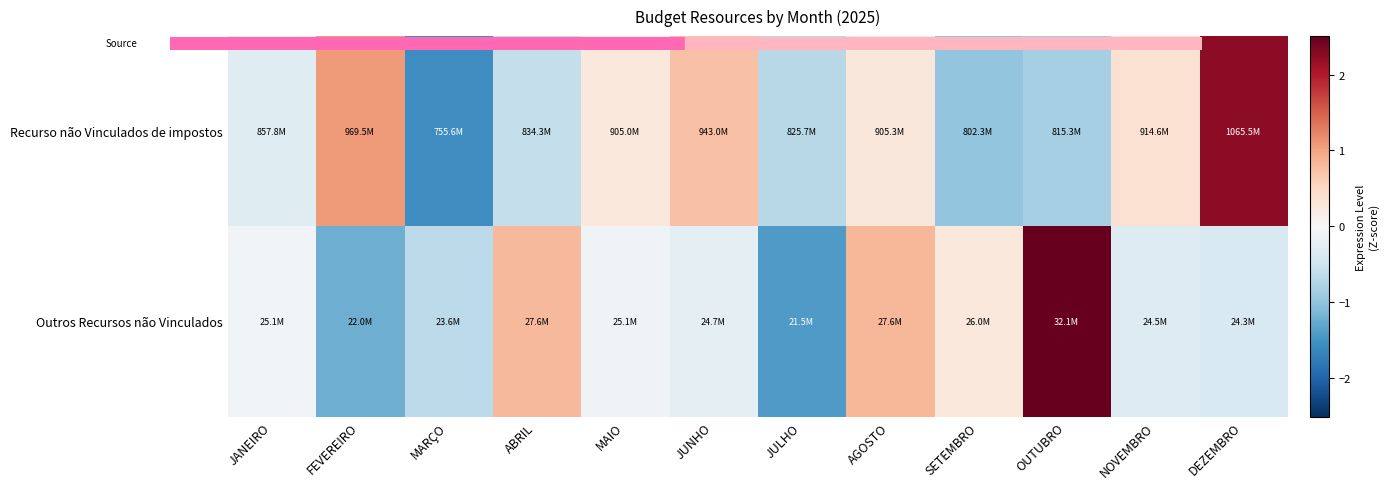

Which has a higher value, MAIO or OUTUBRO?

MAIO